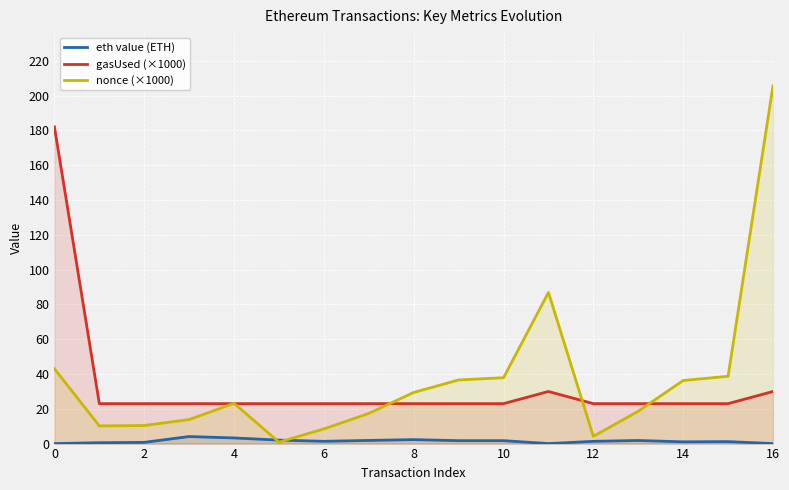

Which series has the widest spread of values?

nonce (×1000)